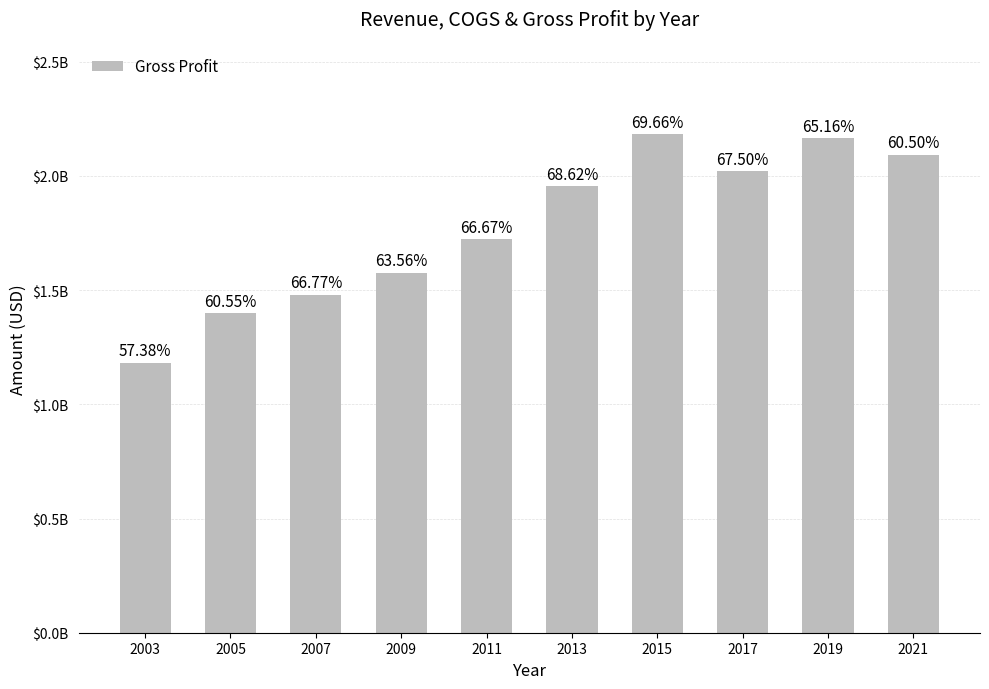

Are the bars horizontal?

No